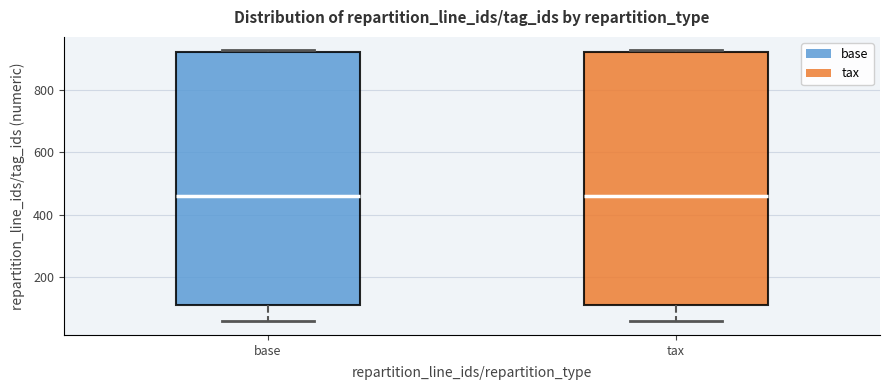

Where is the lower edge of the box for tax on the y-axis? The values are not printed on the chart, so give them approximately, as read against the axis.

120